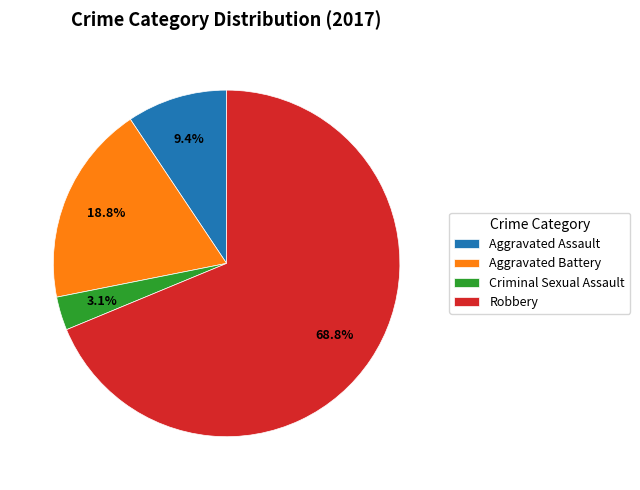

Combined, do Aggravated Battery and Robbery account for over 50%?

Yes